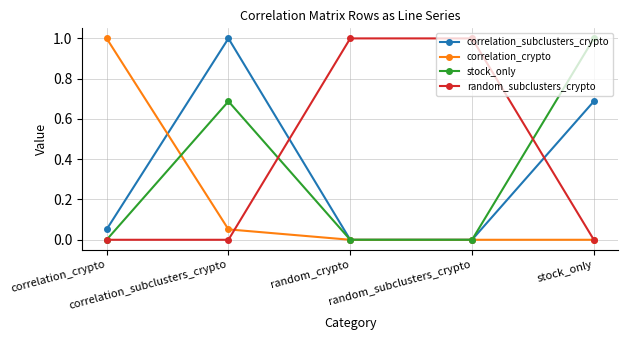

List the series in order of their peak value, lowest first.

correlation_subclusters_crypto, correlation_crypto, stock_only, random_subclusters_crypto